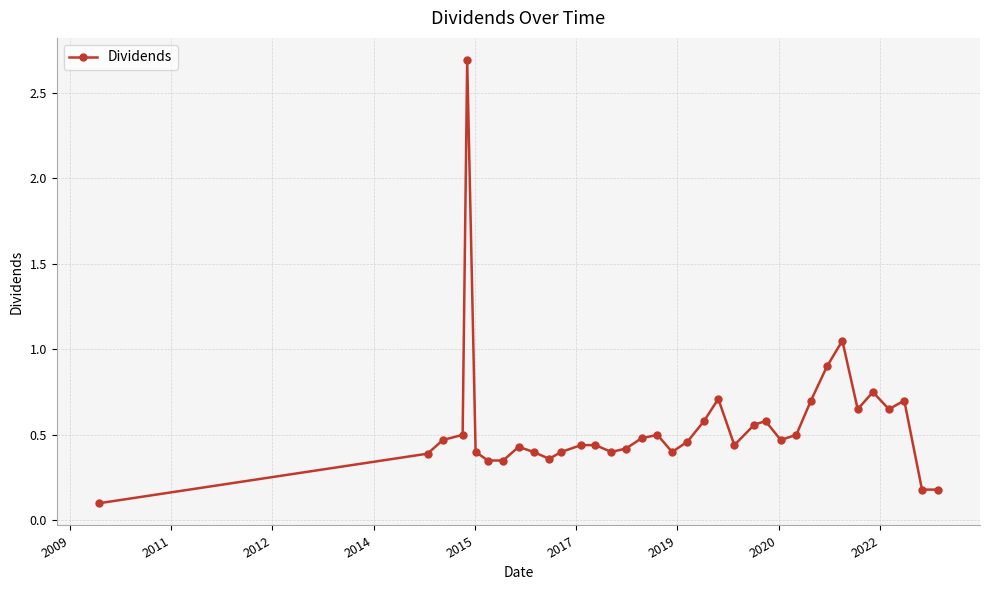

What is the difference between the maximum and minimum values?

2.6